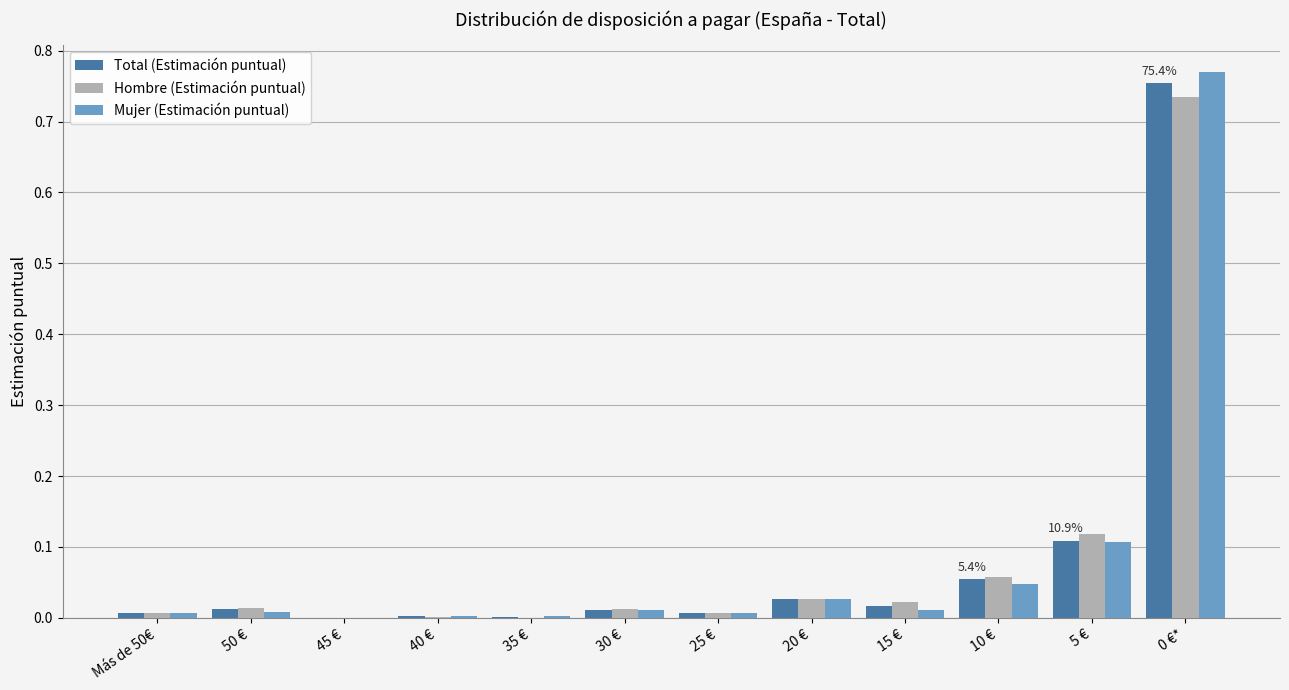

Is it true that Hombre (Estimación puntual) equals 0.0 at Más de 50€?

True